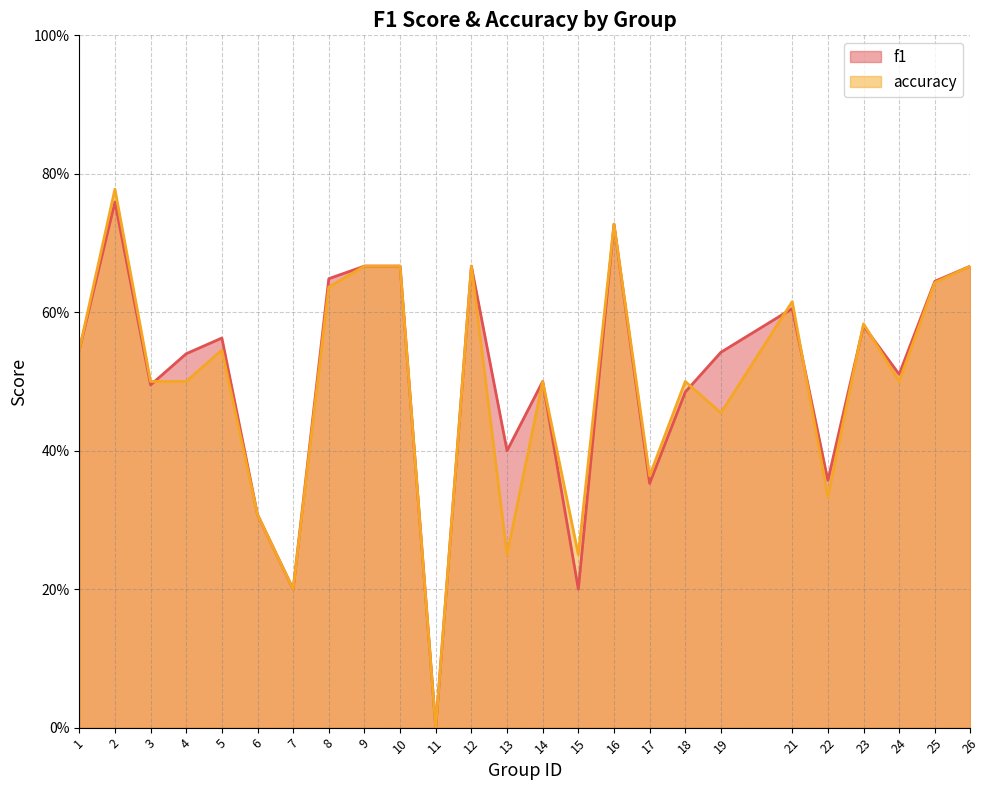

List the series in order of their overall mean, lowest first.

accuracy, f1